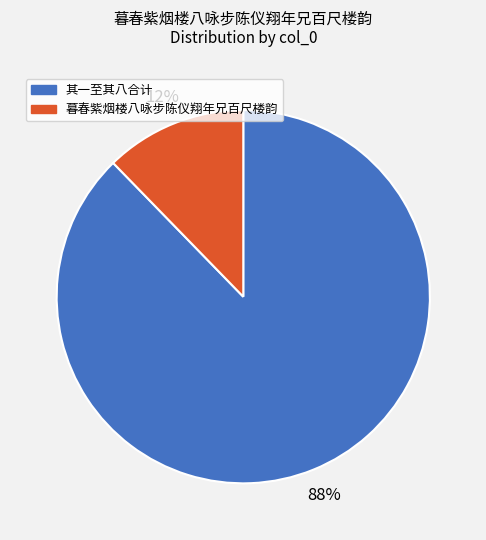

How many segments does this pie chart have?

2